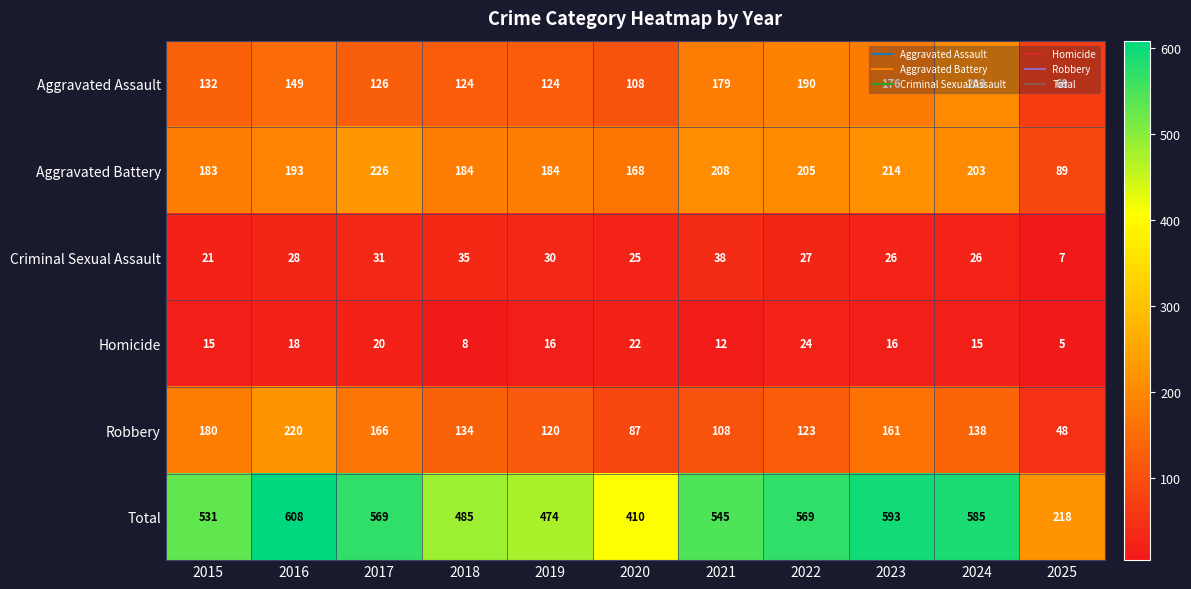

What is the difference between the maximum and minimum values in the Homicide series?

19